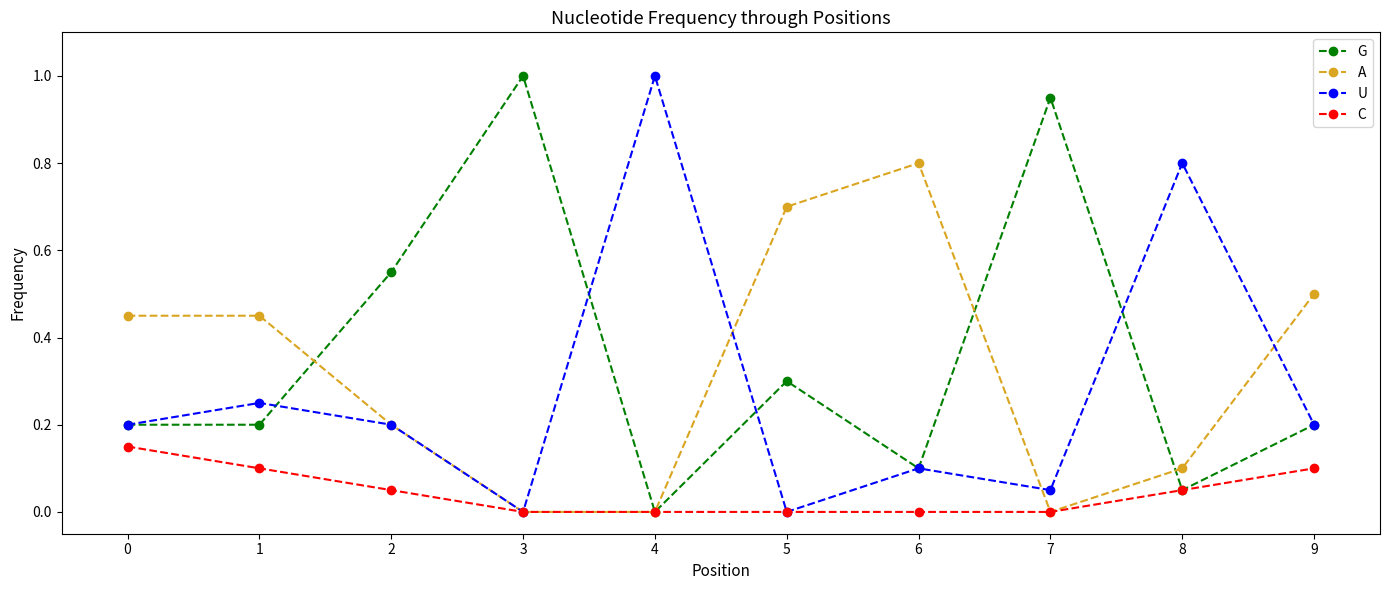

What is the maximum value shown in the chart?

1.0